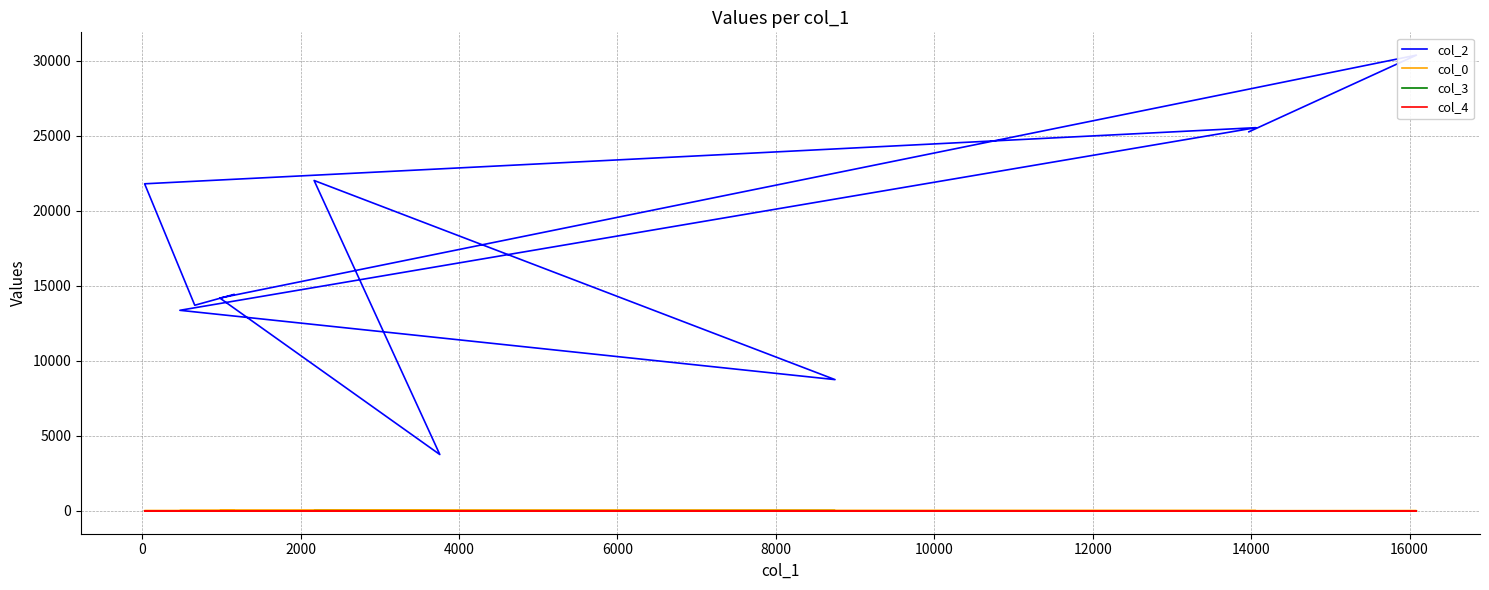

Reading left to right, extract all data points from this chart.

col_2: 25254.0	30362.0	14180.0	3757.0	22011.0	8747.0	13364.0	25529.0	21791.0	13701.0	14423.0
col_0: 6.4	16.8	17.4	17.9	18.5	18.5	18.5	18.5	18.5	18.5	18.5
col_3: 0.0	0.0	5.0	0.0	10.0	10.0	0.0	0.0	0.0	5.0	5.0
col_4: 1.0	0.0	0.0	0.0	0.0	0.0	0.0	0.0	0.0	0.0	0.0